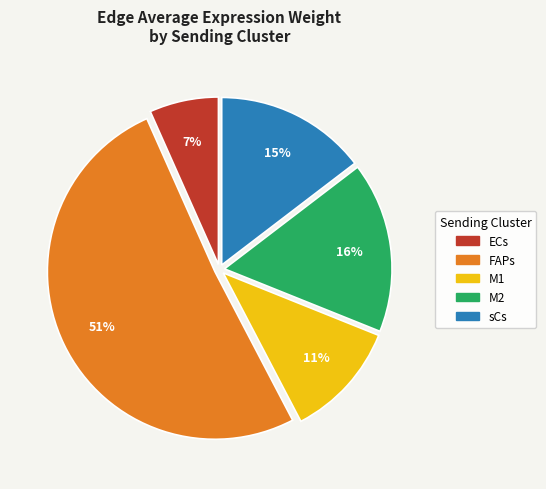

To the nearest percent, what is the difference between the M1 and M2 slice percentages?

5%